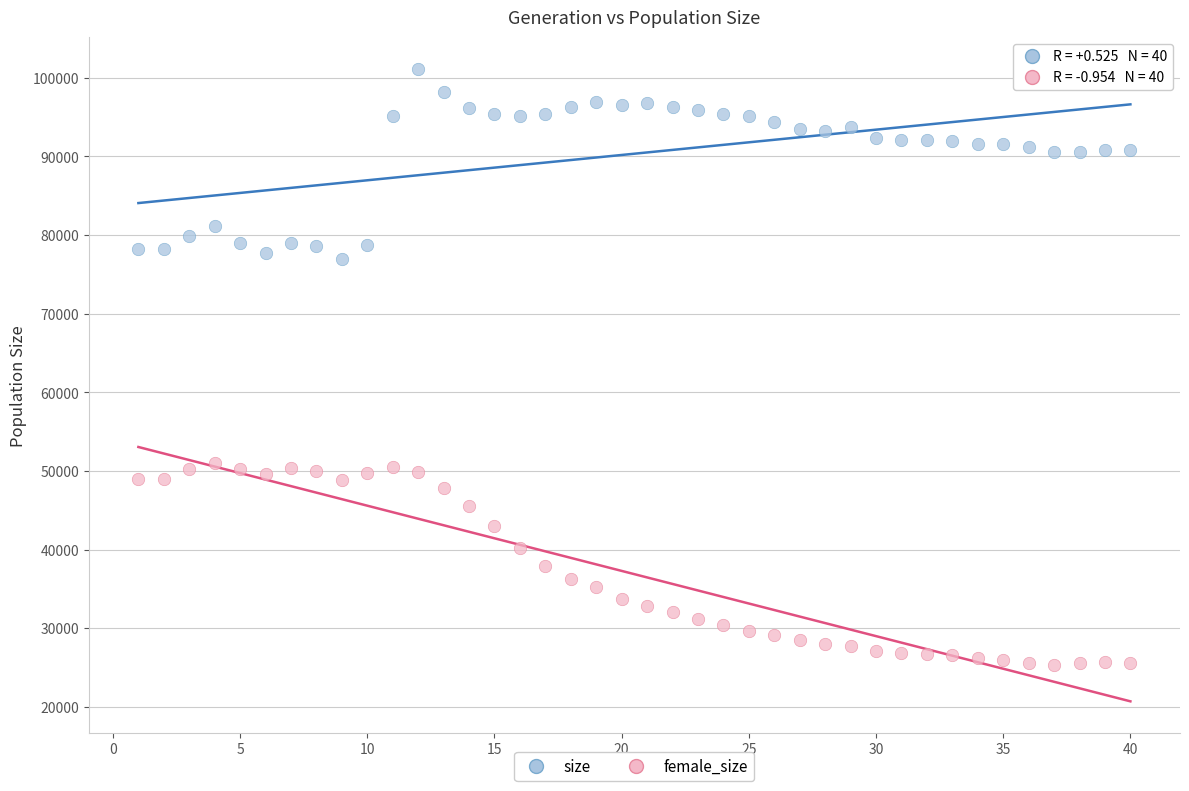

Across all data points, what is the range of X values (max minus min)?

39